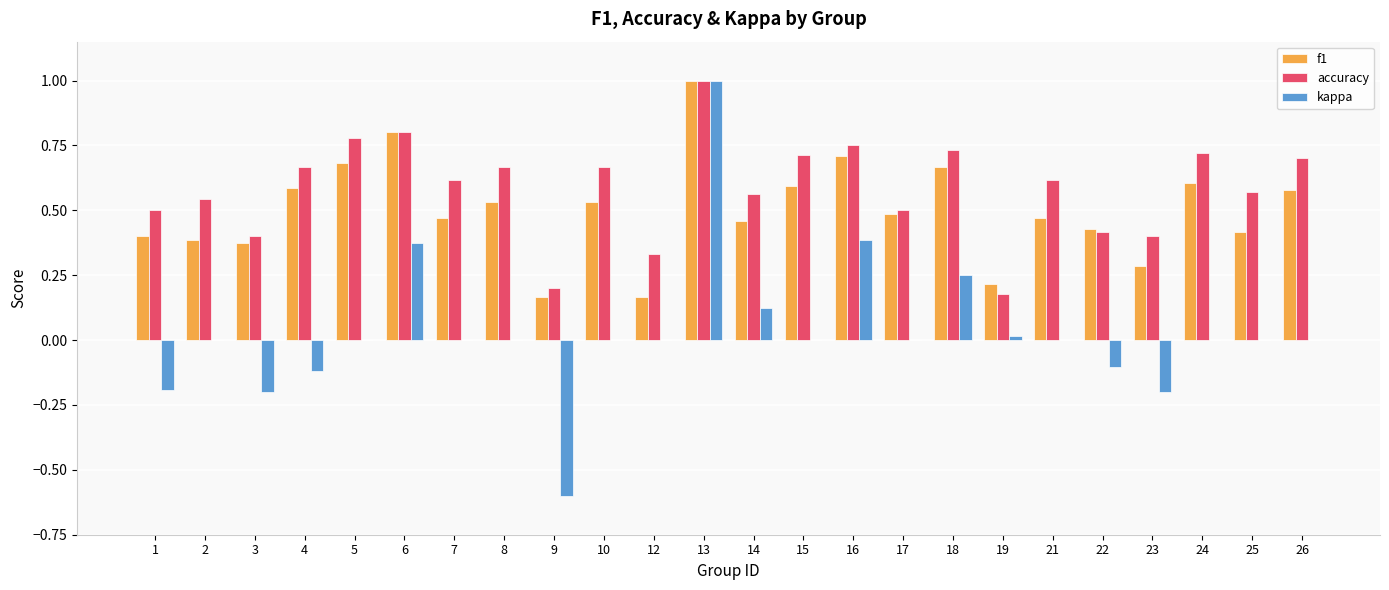

What is the highest value of the kappa series?

1.0